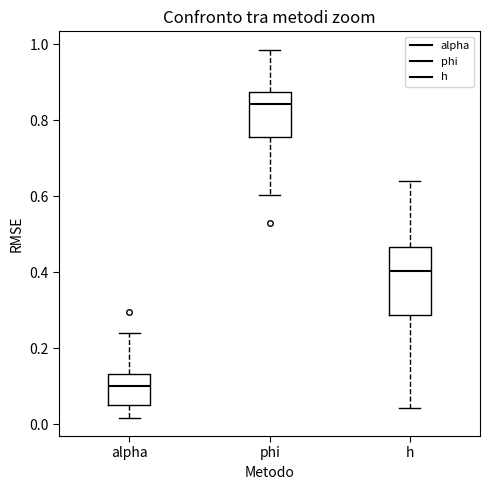

Comparing the boxes themselves (not the whiskers), which one is the tallest?

h